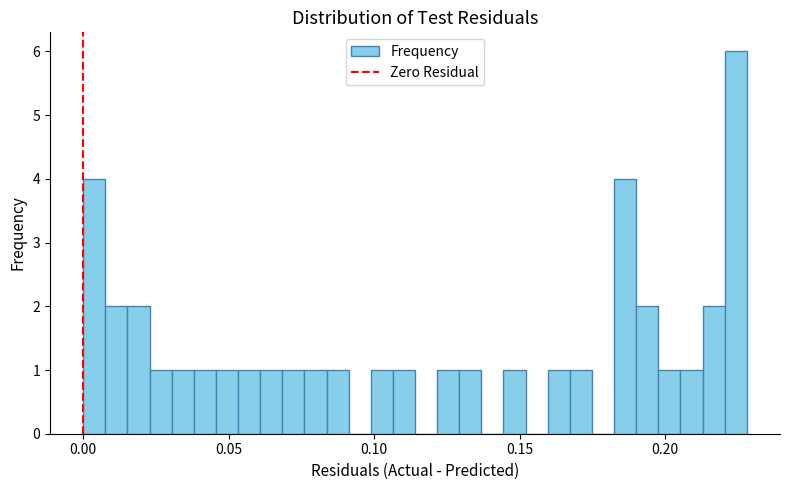

Around what value on the x-axis is the tallest bar? Give the approximate position of its centre, as read against the axis.

0.225